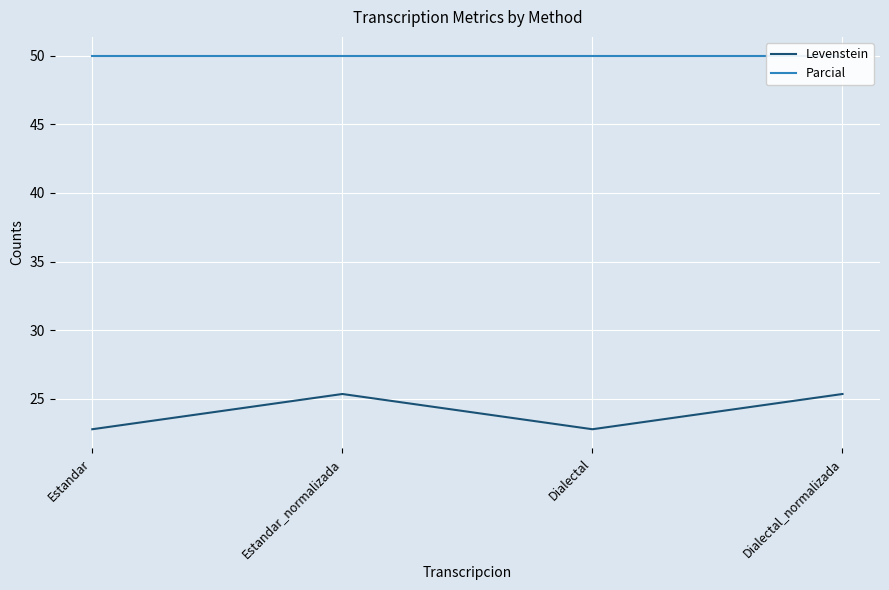

Is the value of Parcial at Dialectal greater than the value of Levenstein at Dialectal?

Yes